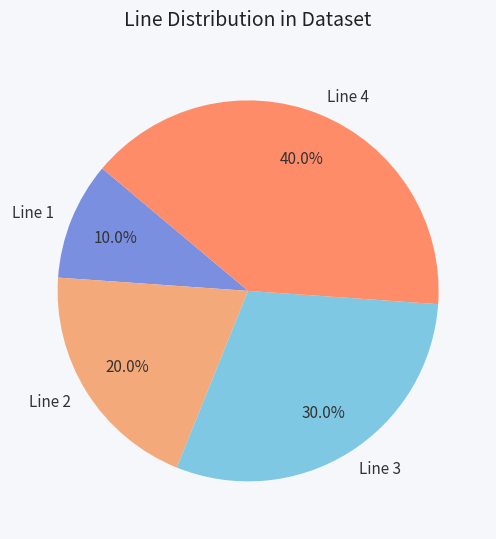

What percentage do Line 2 and Line 3 together represent?

50.0%